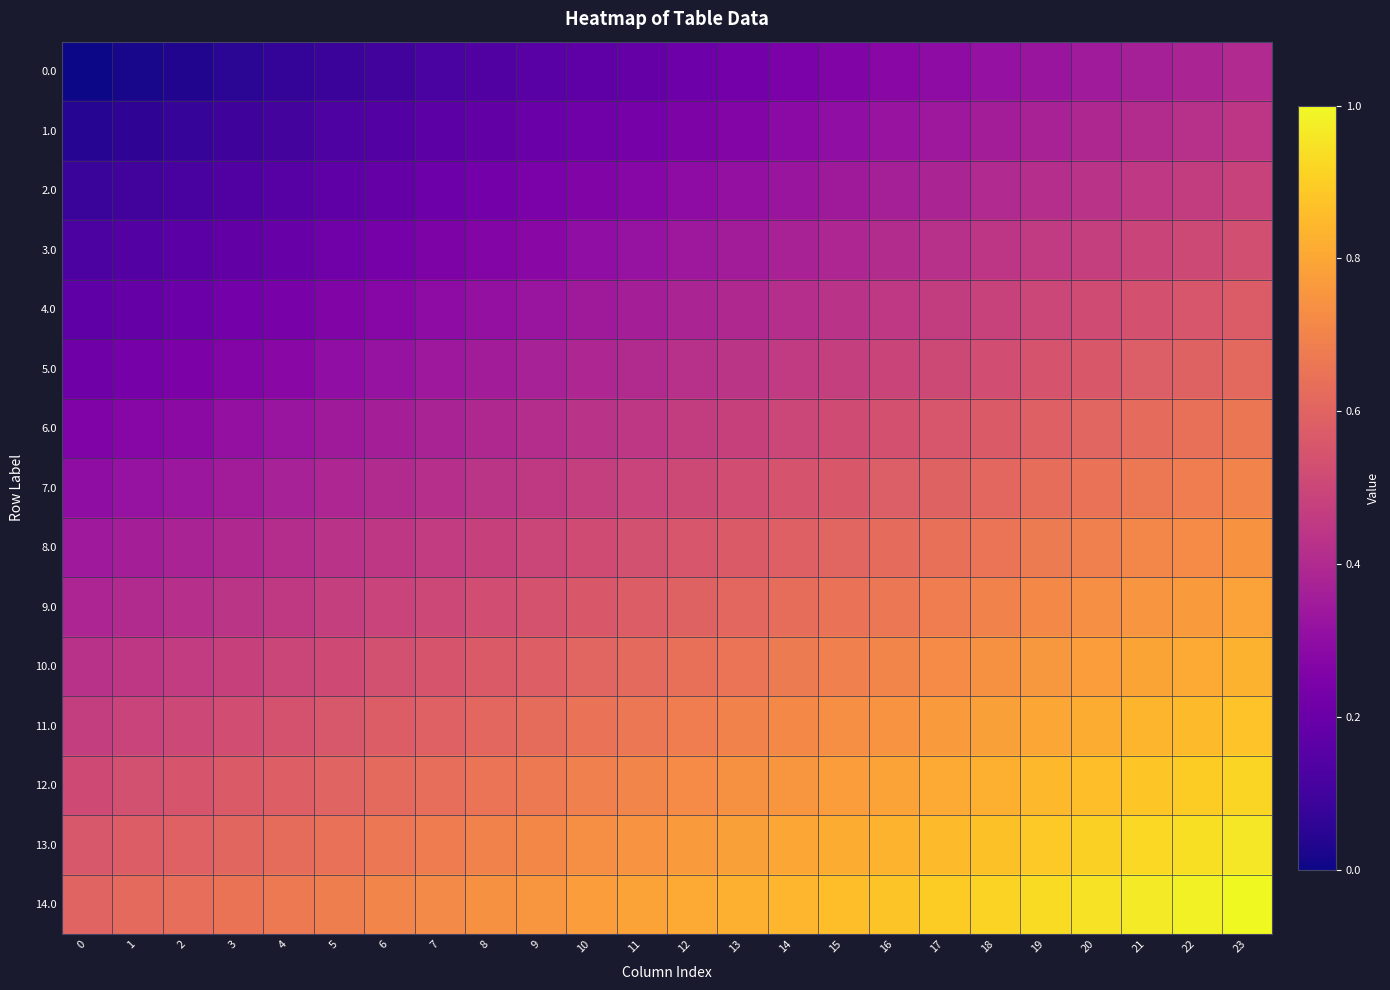

Between 17 and 22, which is larger?

22